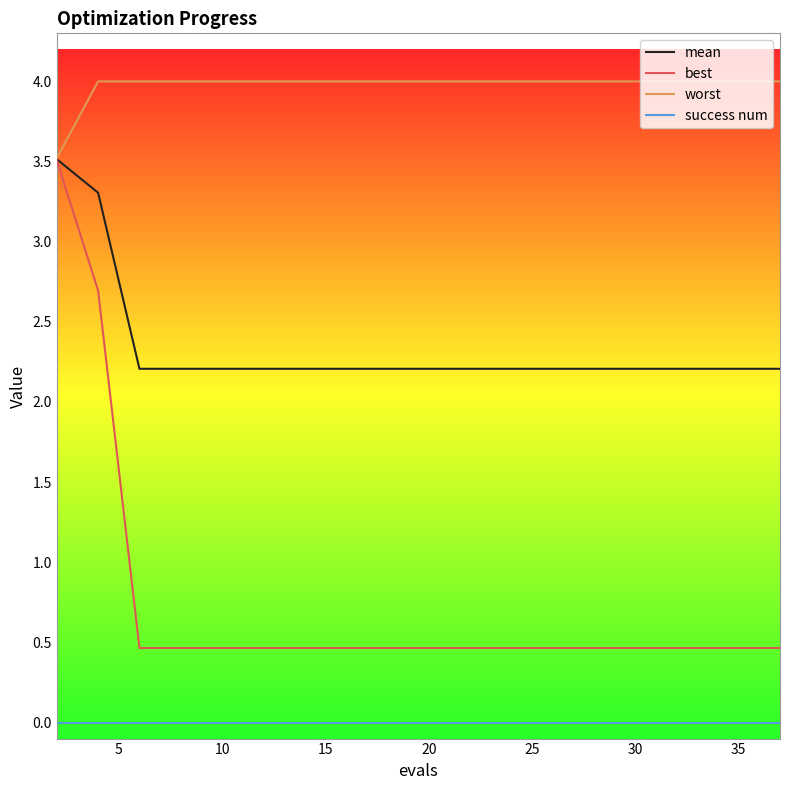

What is the highest value of the mean series?

3.5